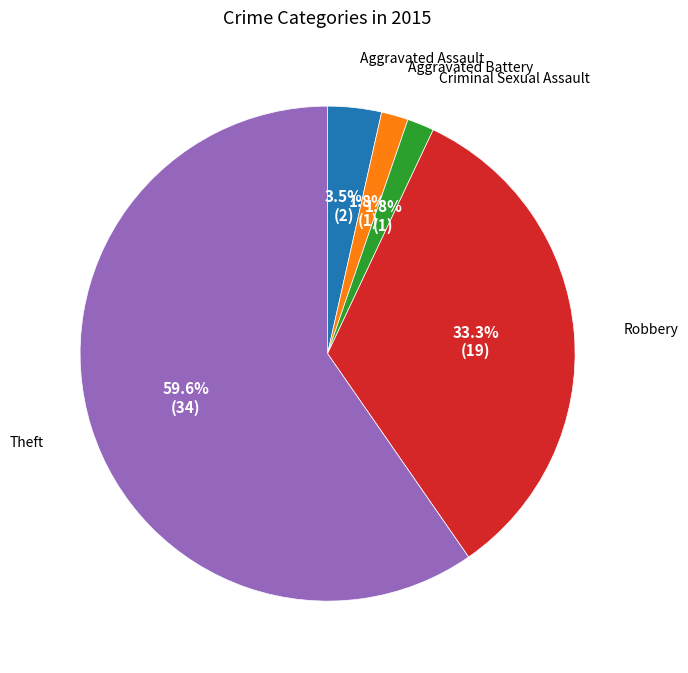

Count the number of slices in the pie.

5